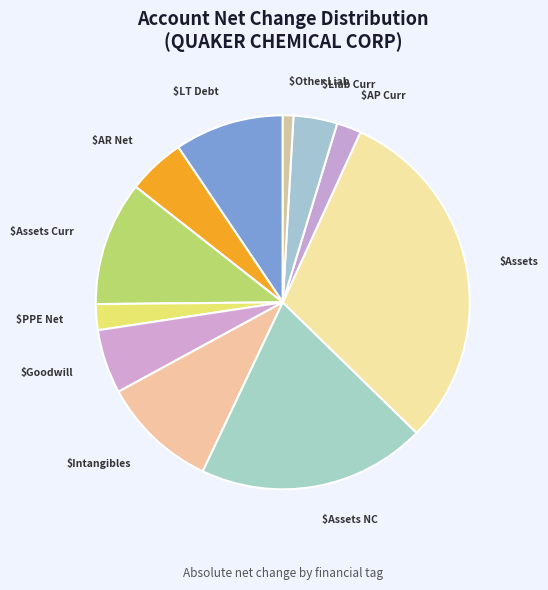

Does $Liab Curr represent more than half of the total?

No